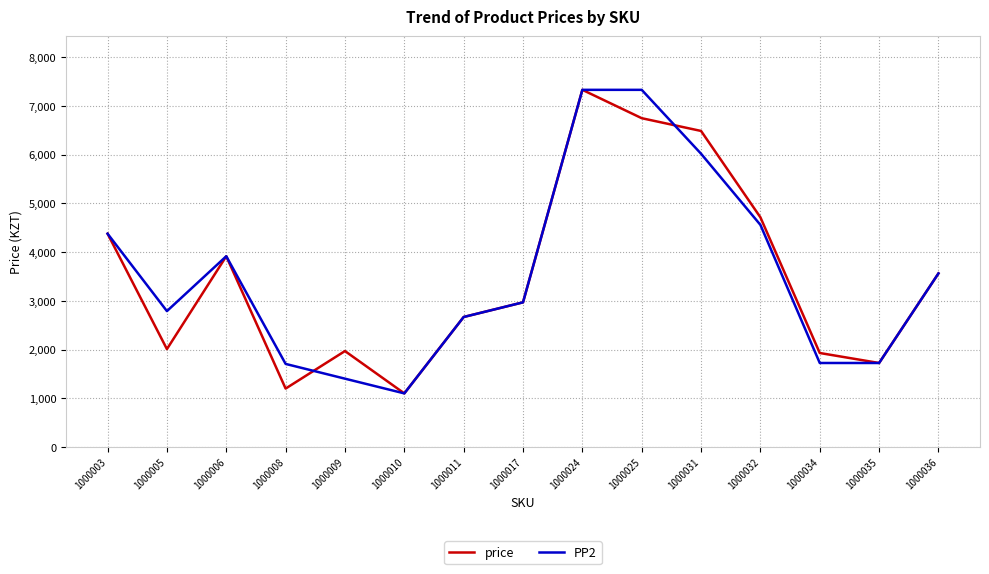

Where is the first local maximum for price?

1000006